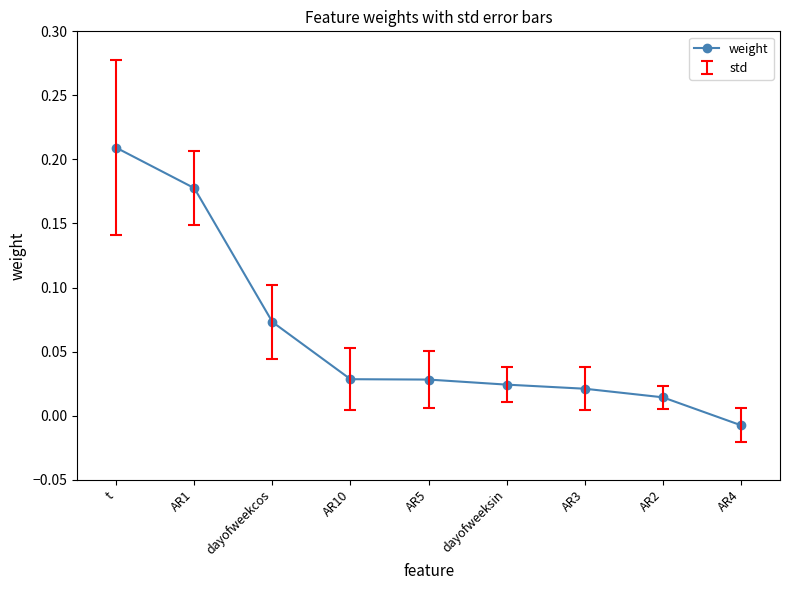

How many lines are shown in the chart?

1